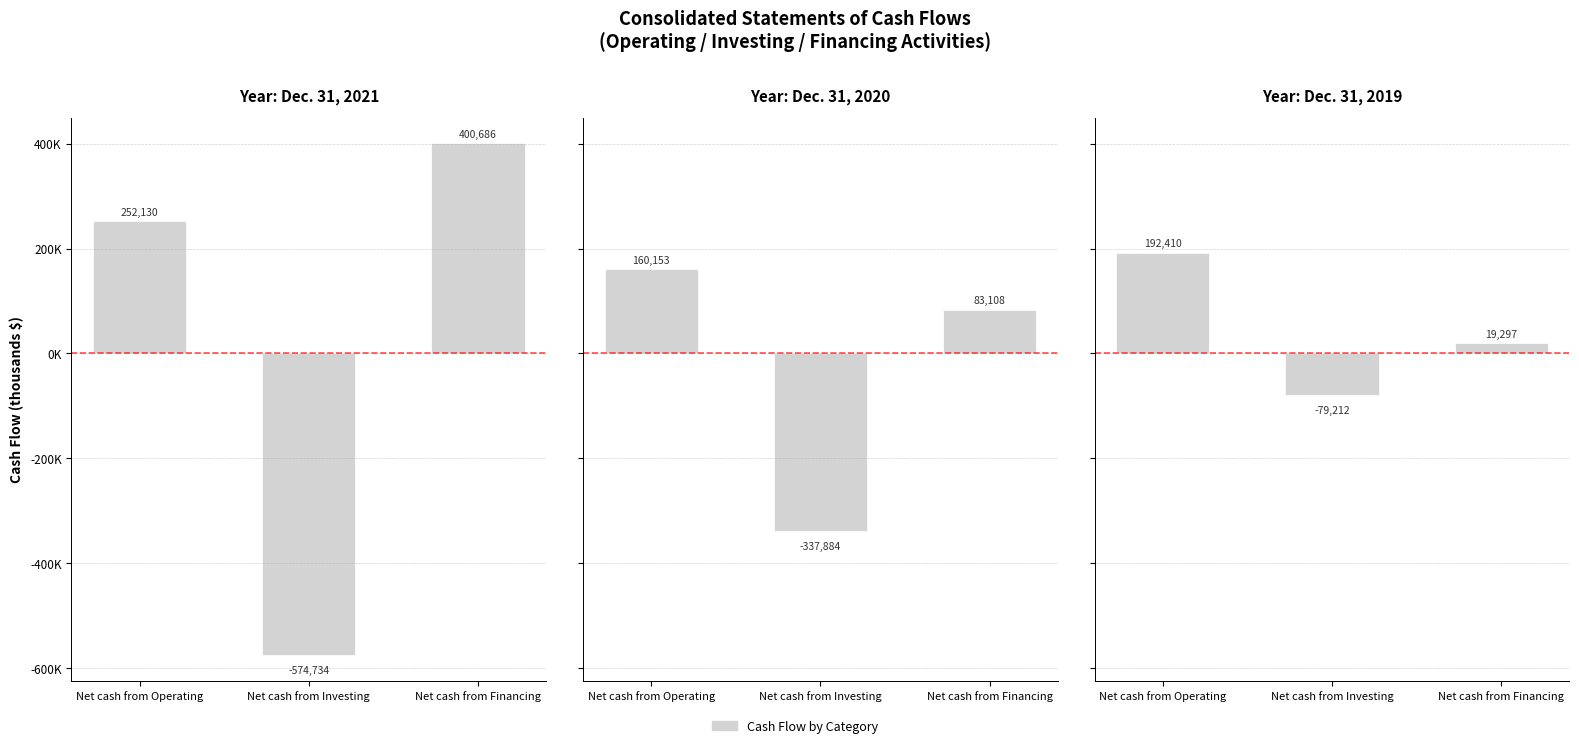

How many bars are there in each group?

3